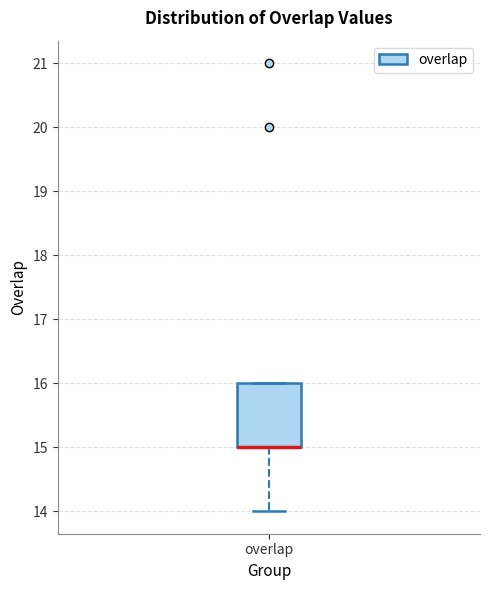

Read this box plot against the y-axis: the position of the median line, the range covered by the box, and the ends of both whiskers. The values are not printed on the chart, so give them approximately, as read against the axis.

median 15 (drawn on the box's lower edge), box 15 to 16, whiskers 14 to 16